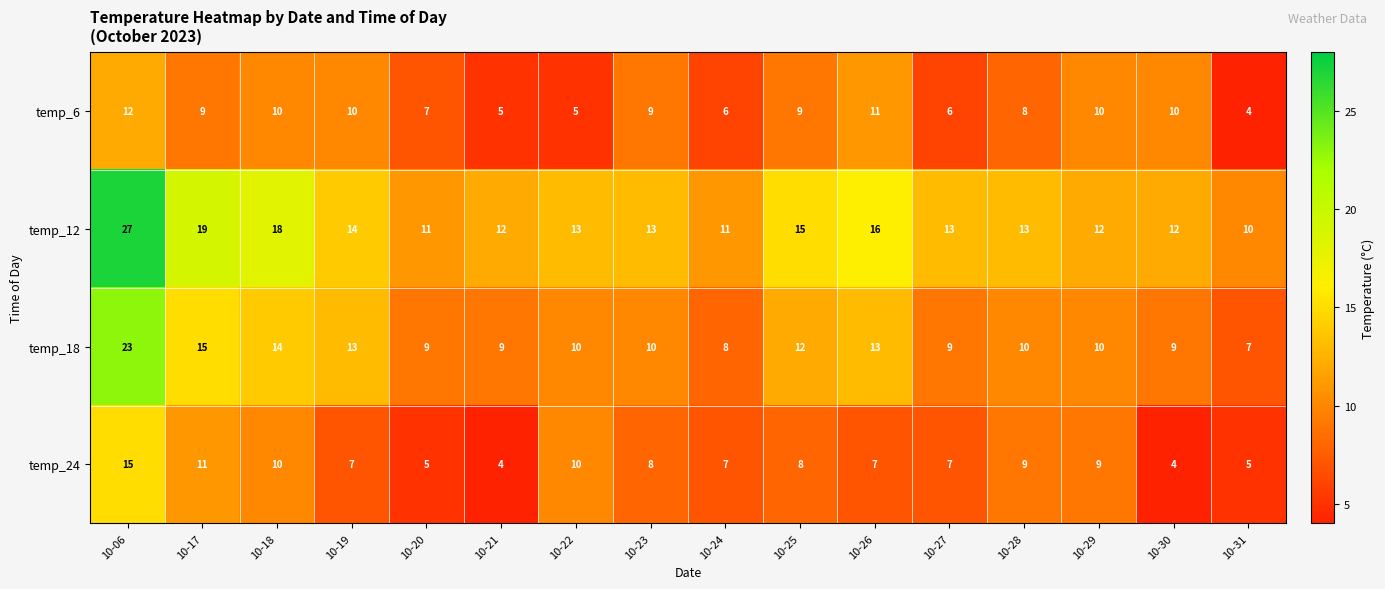

Read the temp_12 value at 10-17, to the nearest 5.

20